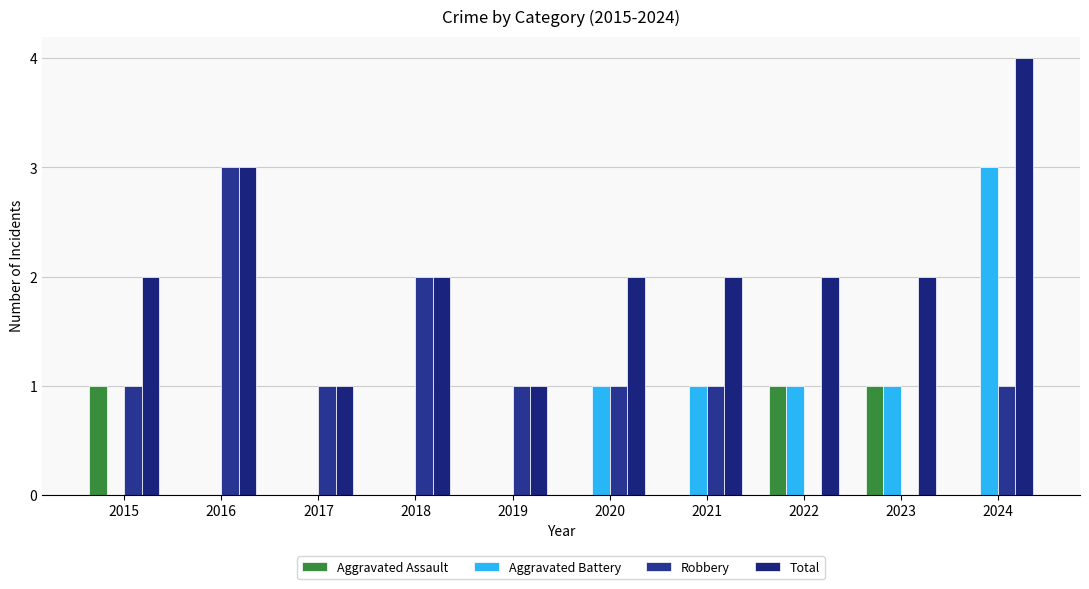

Are the bars grouped side by side (vs. stacked)?

Yes